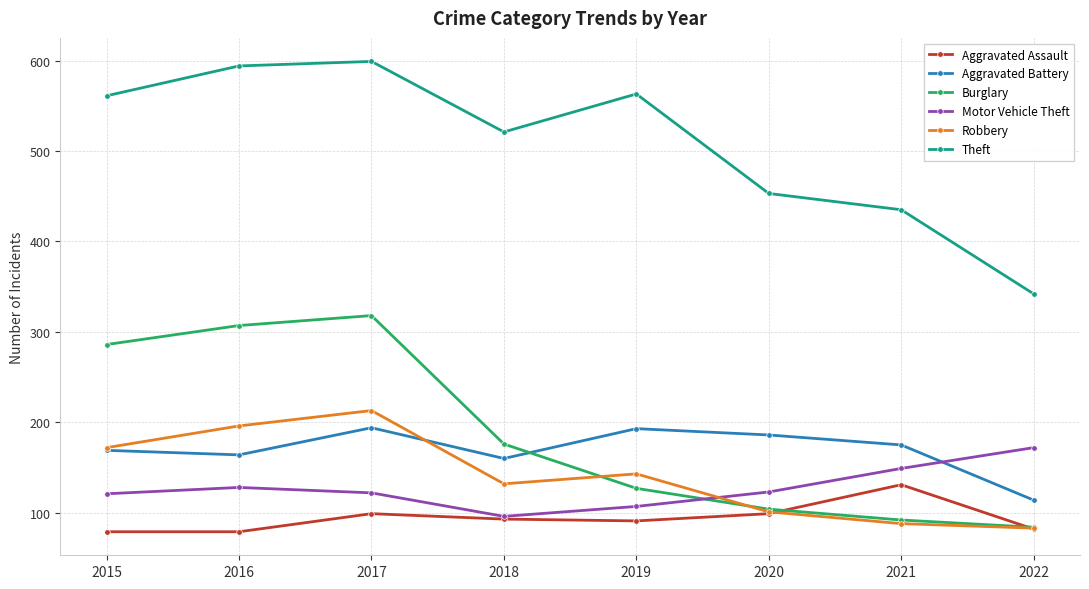

What is the value of the Aggravated Battery point at the 3rd from the left?

194